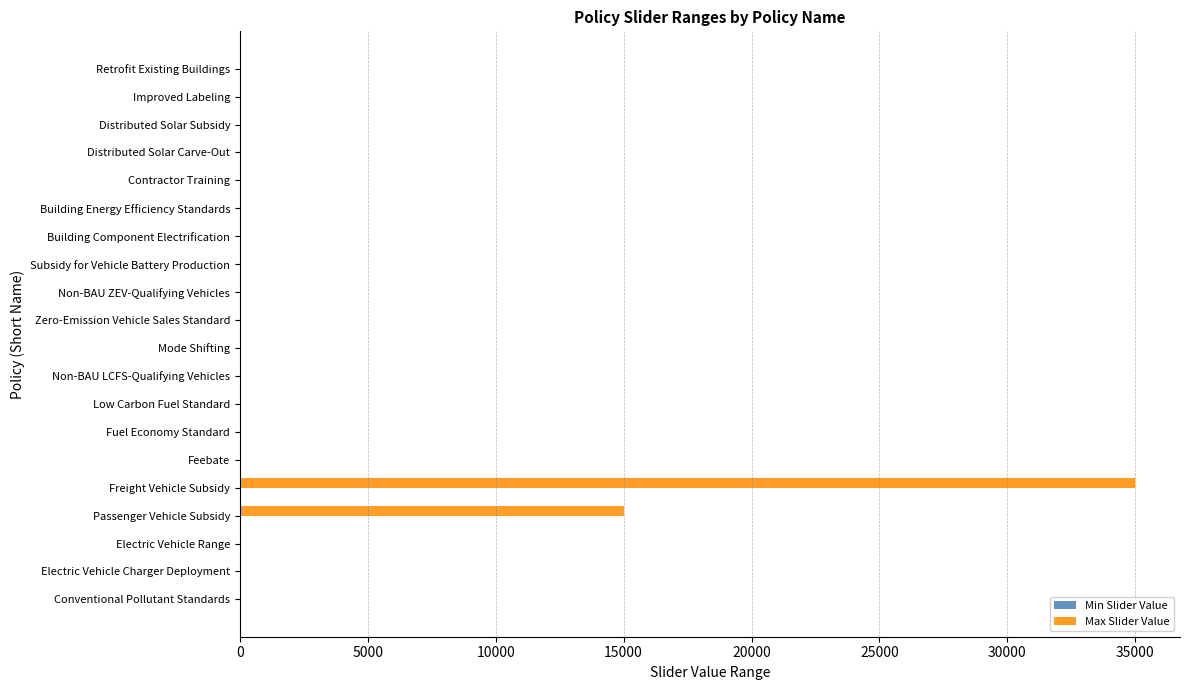

At which category does the chart reach its peak across all series?

Freight Vehicle Subsidy